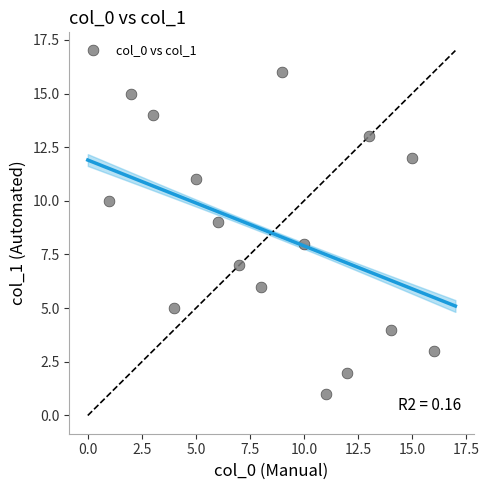

What is the range of Y values (max minus min)?

15